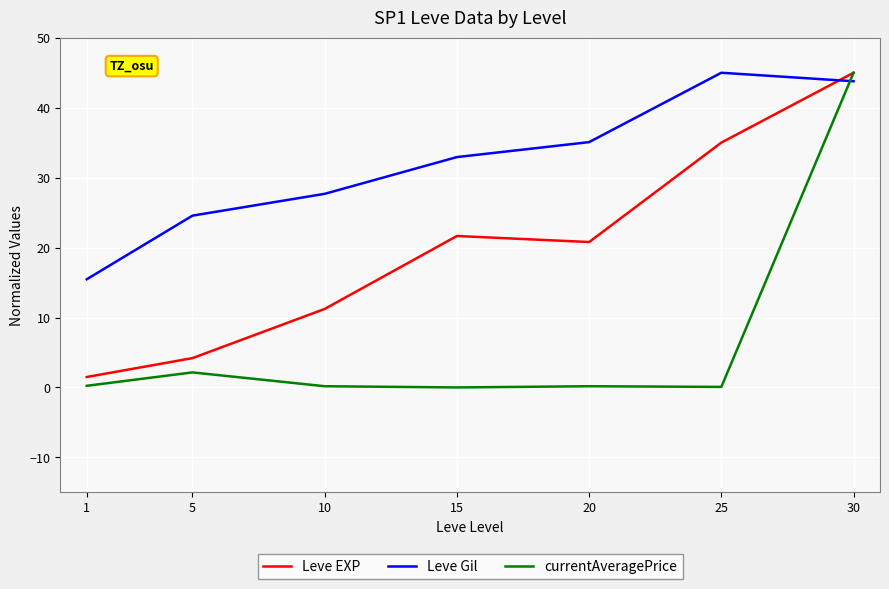

What is the difference between the maximum and second lowest values in the currentAveragePrice series?

44.9